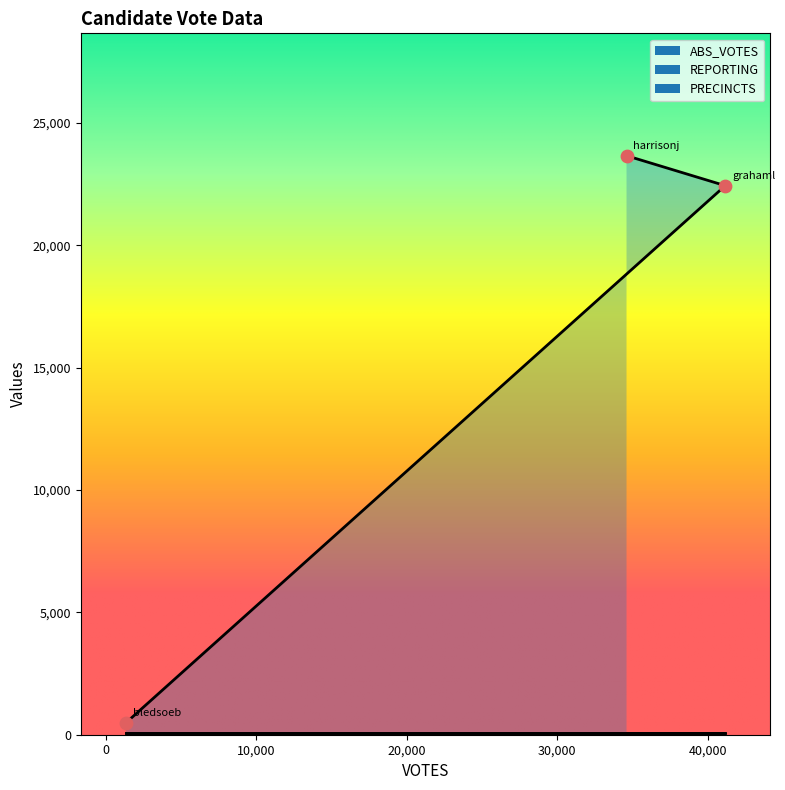

Which series reaches the minimum Y coordinate?

REPORTING